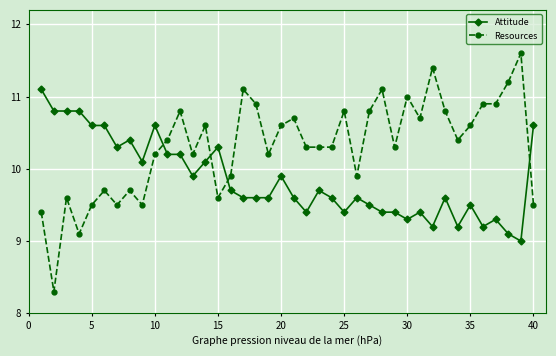

After their last crossing, which series has the higher values: Resources or Attitude?

Attitude